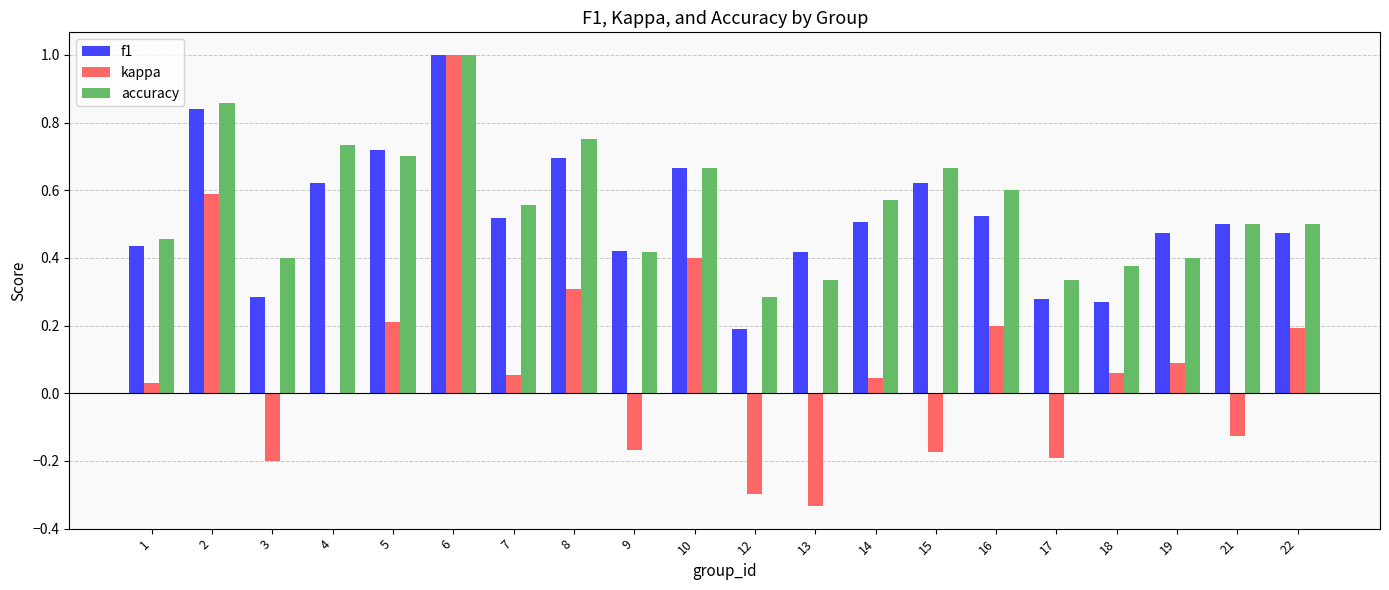

Between 3 and 4, which series saw the biggest shift?

f1